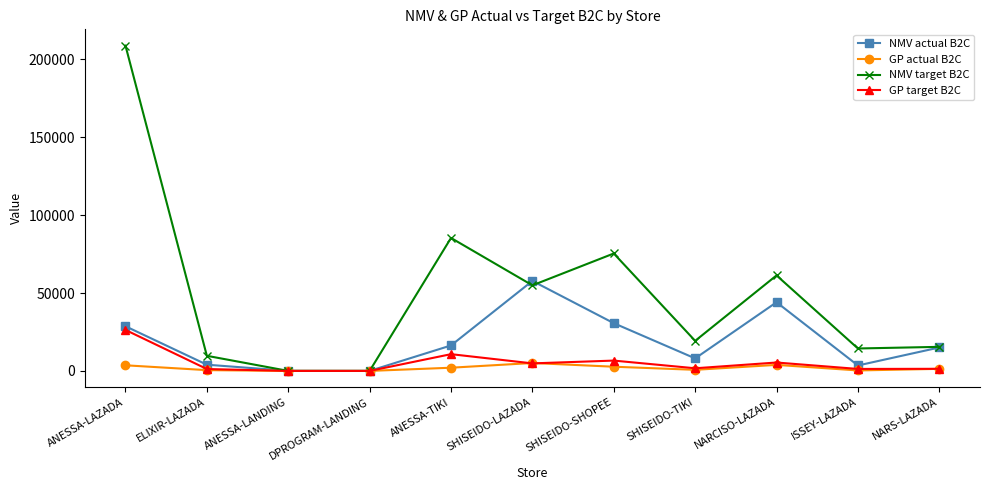

What is the spread (max minus min) of values at ANESSA-LANDING?

51.0